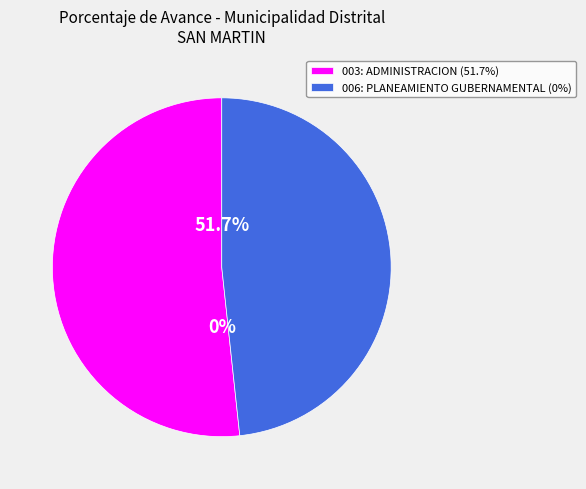

To the nearest percent, what is the combined percentage of 006: PLANEAMIENTO GUBERNAMENTAL and 003: ADMINISTRACION?

100%